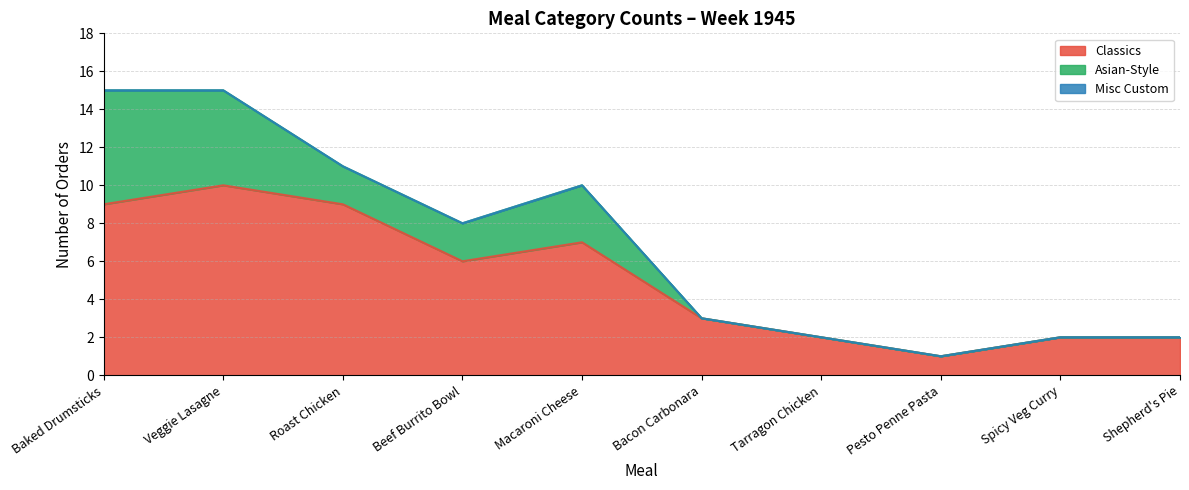

How many lines are shown in the chart?

3